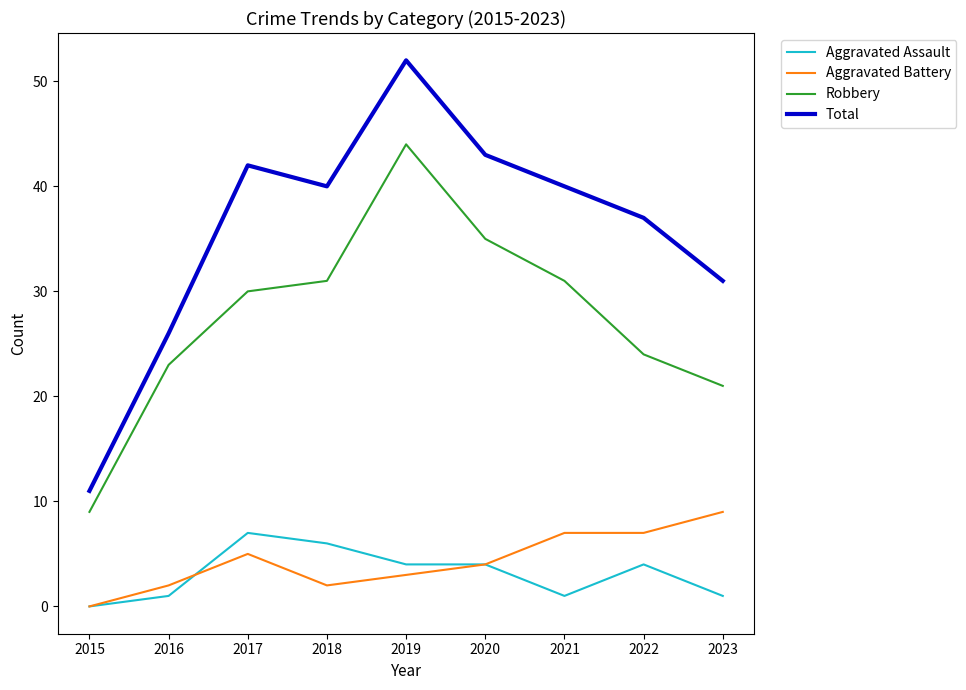

At which category does Aggravated Battery reach its first local peak?

2017